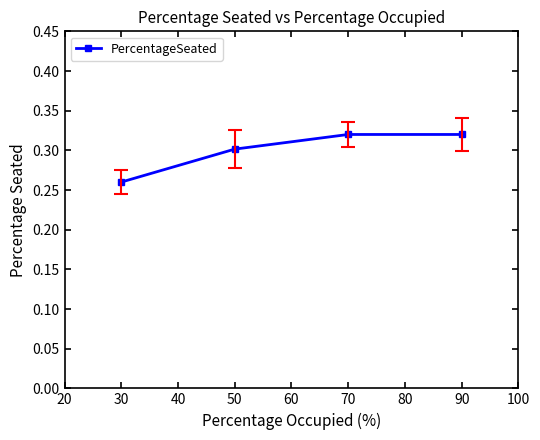

True or false: the data shows 0.1 at 30.

False